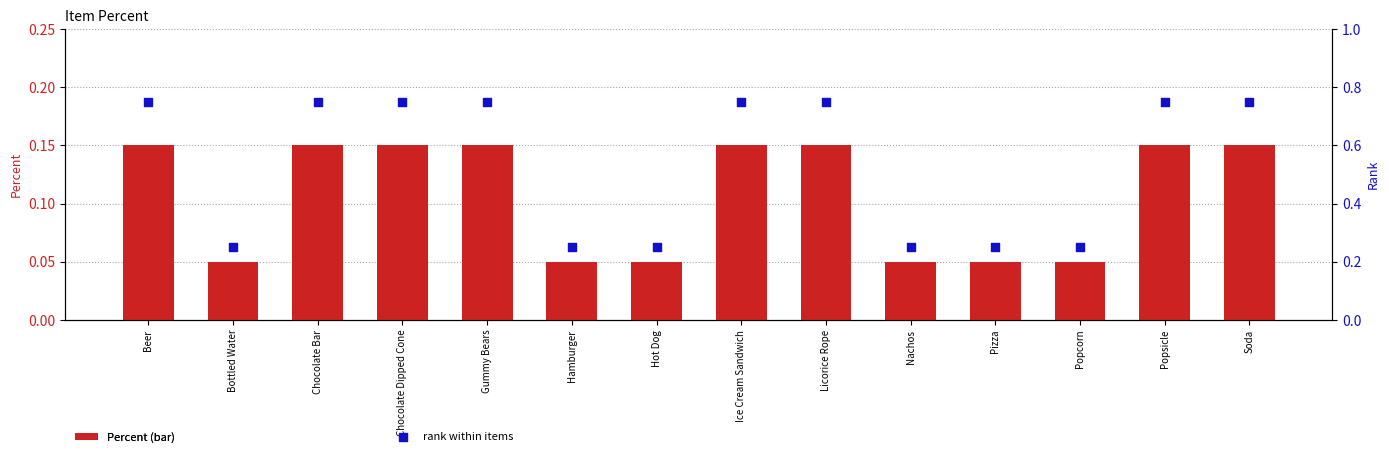

What is the total value across all series at Bottled Water?

0.3